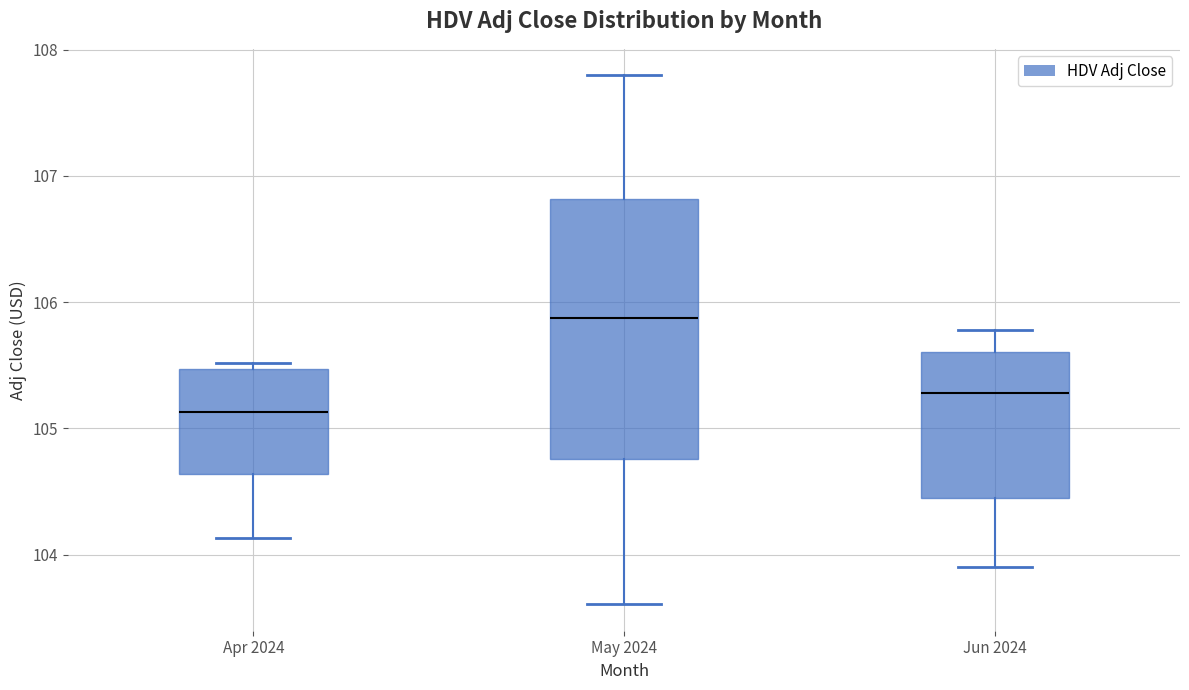

Where is the lower edge of the box for Apr 2024 on the y-axis? The values are not printed on the chart, so give them approximately, as read against the axis.

104.6